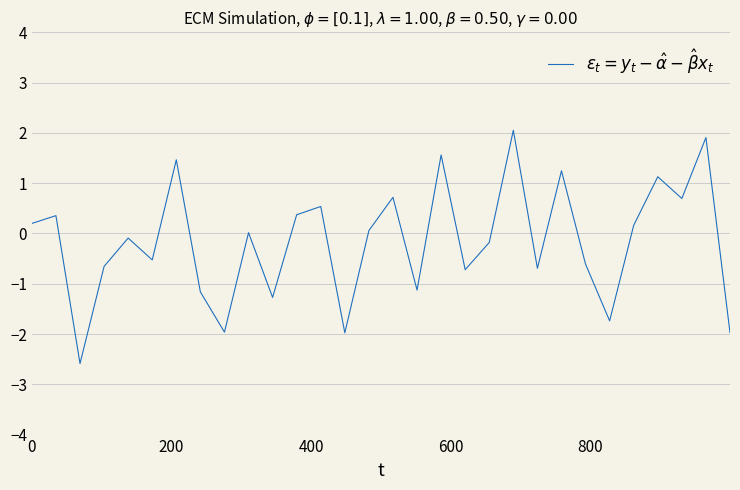

What is the greatest value displayed?

2.1